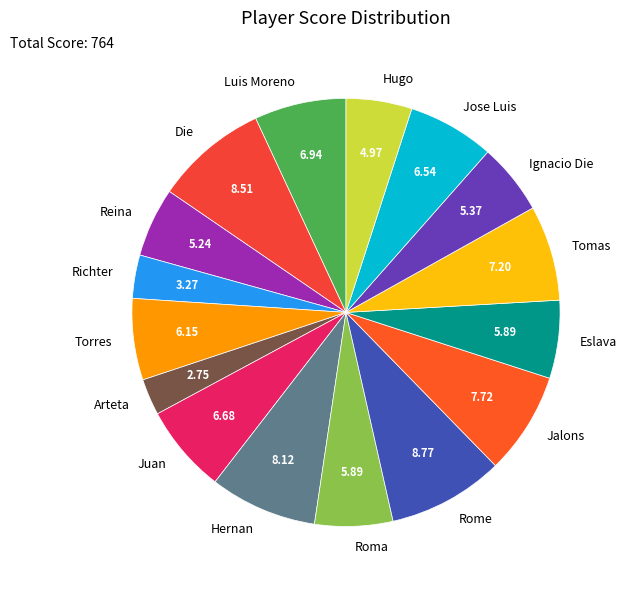

Is the sum of Arteta and Ignacio Die greater than half?

No